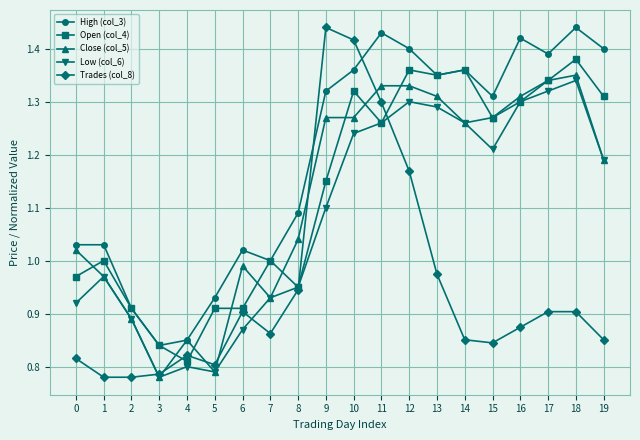

Does the chart display data point markers on the line(s)?

Yes